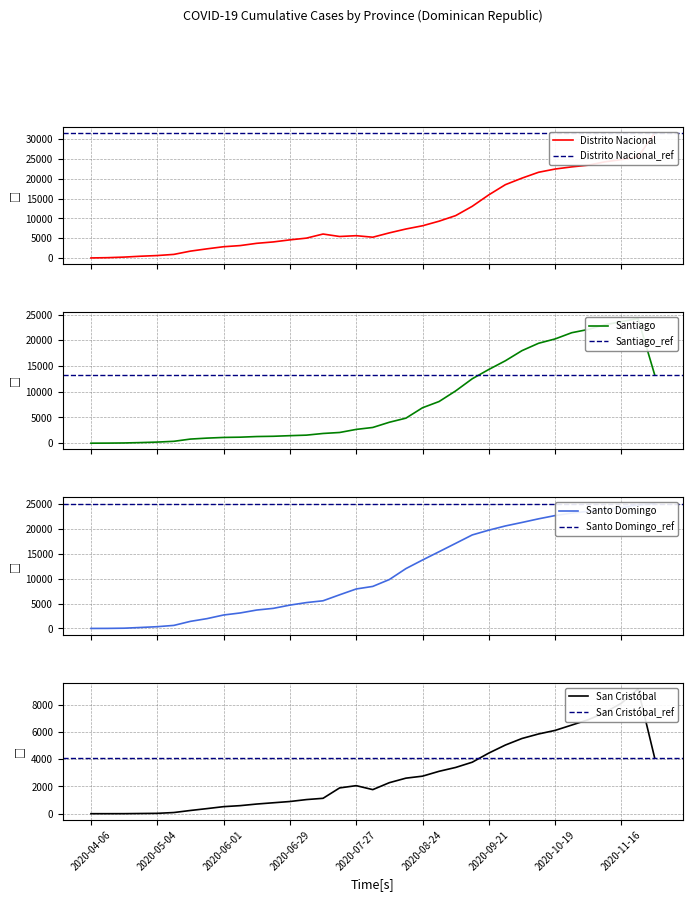

How many series are shown in this chart?

4